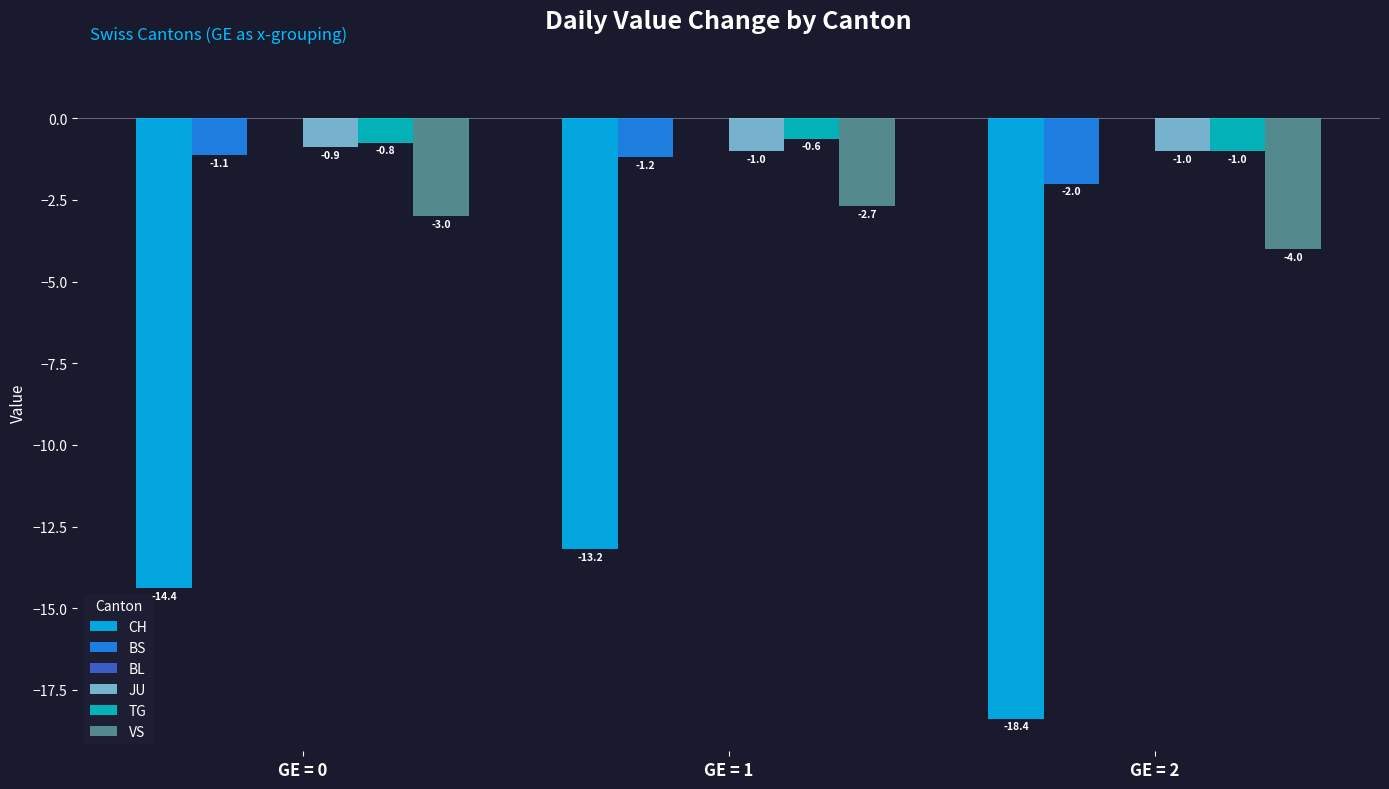

Is it true that BS equals -0.9 at GE = 2?

False